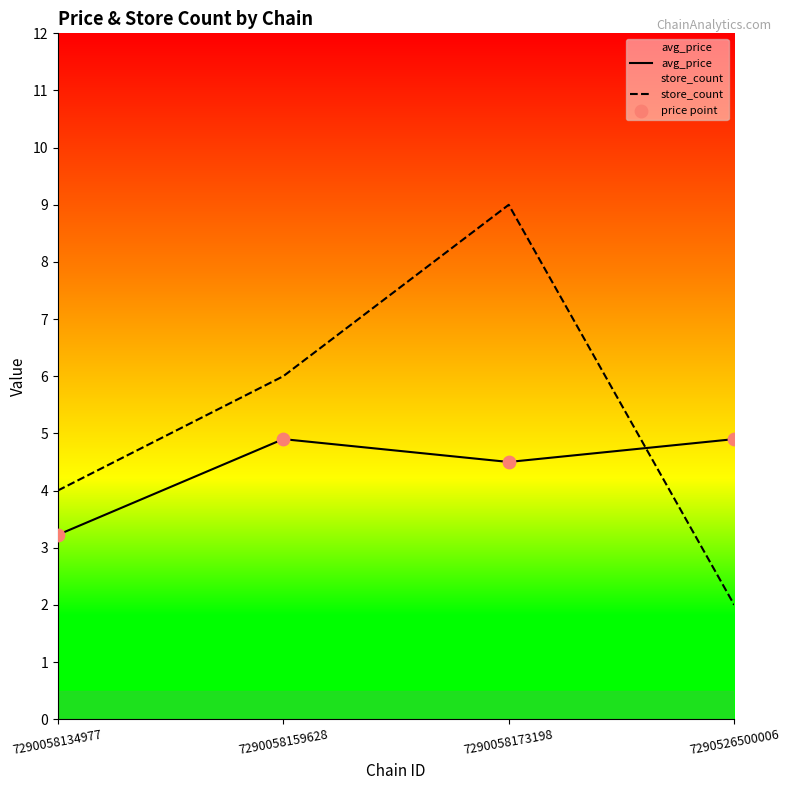

What is the total value across all series at 7290058173198?

13.5